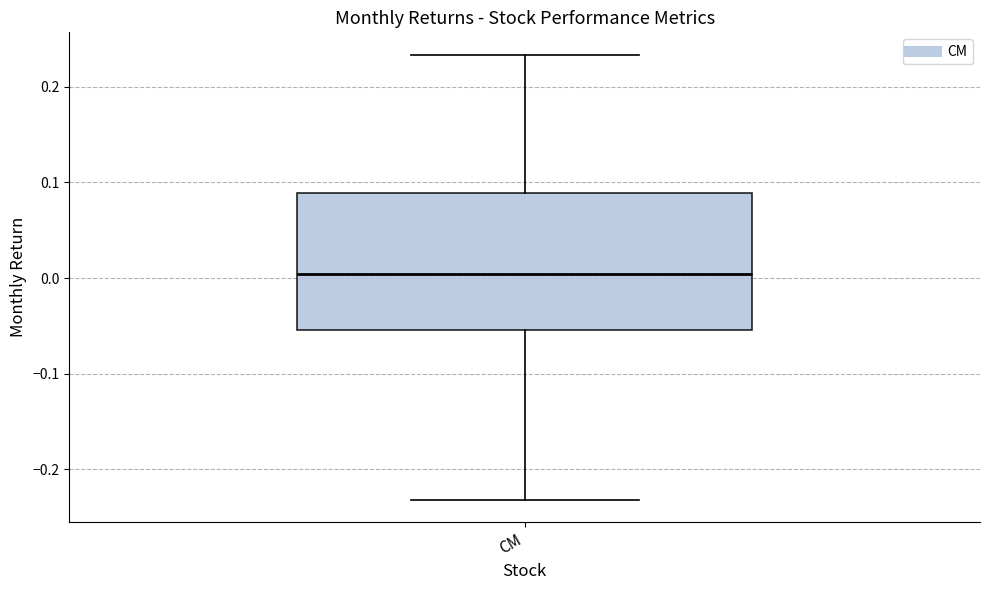

Transcribe this box plot: give where the median line is, the range the box spans, and where the two whiskers end, as read against the y-axis. The values are not printed on the chart, so give them approximately, as read against the axis.

median 0.00, box -0.05 to 0.09, whiskers -0.23 to 0.23